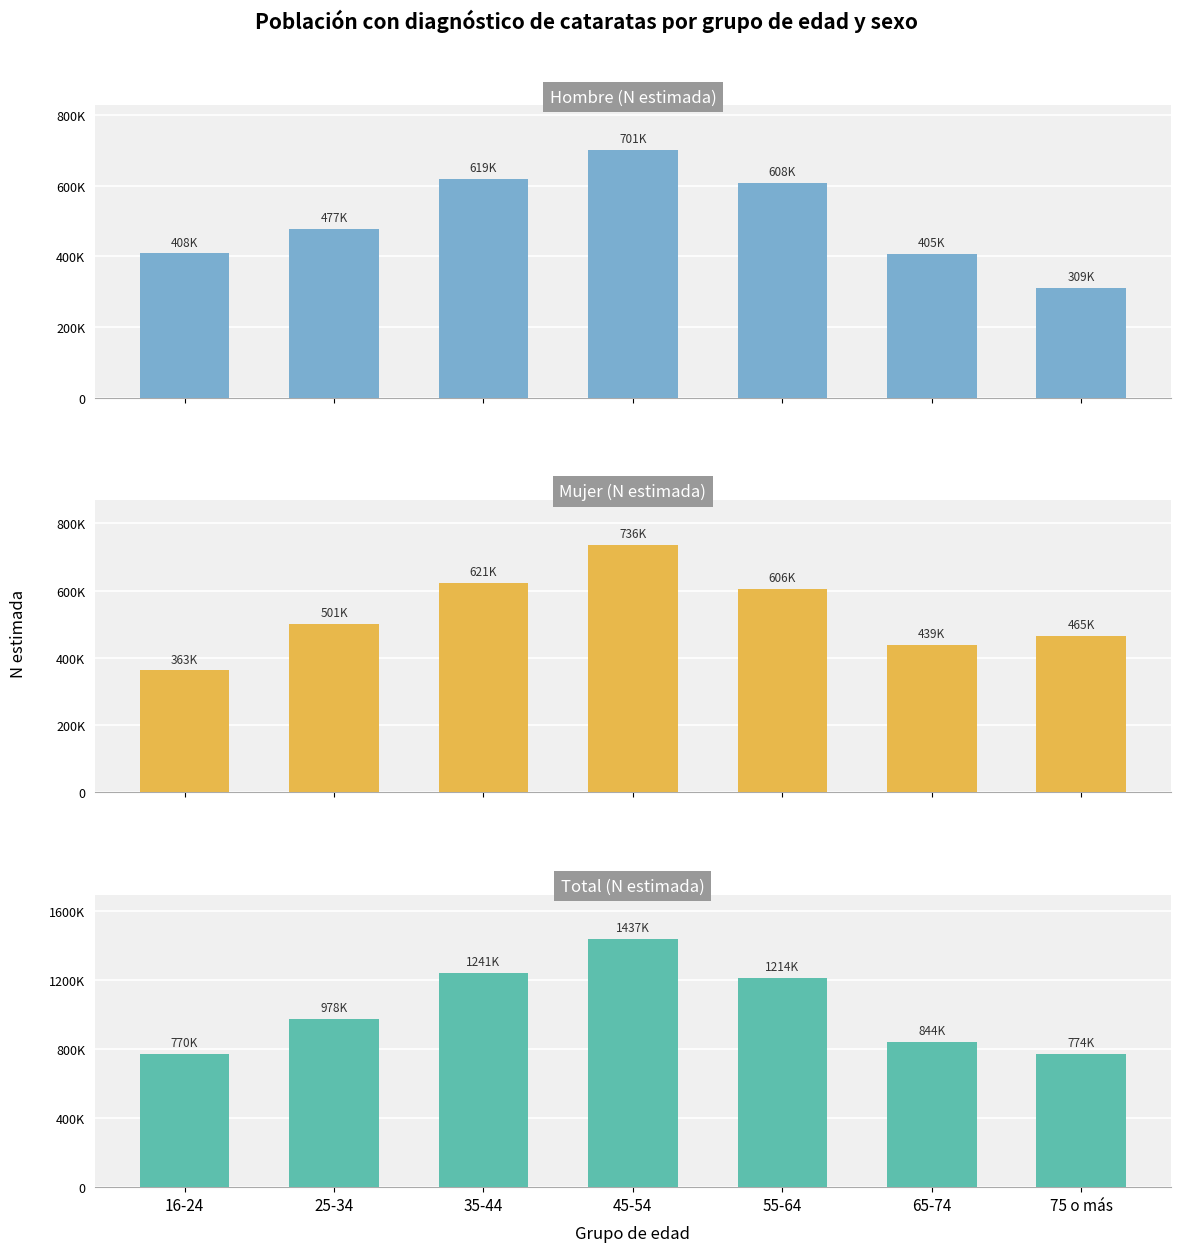

How many data points in Hombre (N estimada) are above 476890?

3